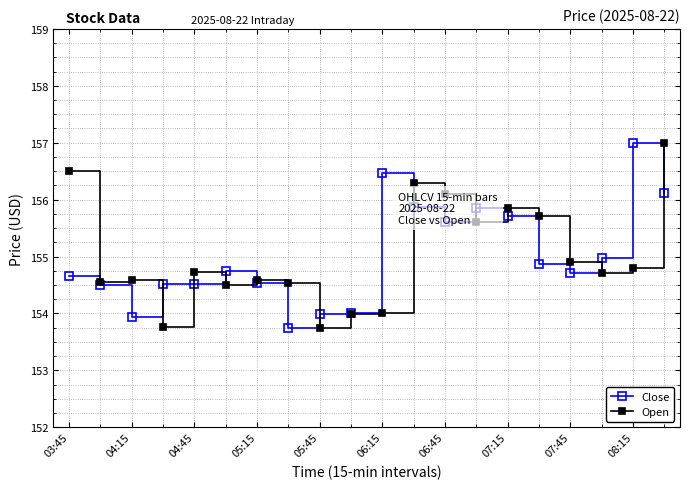

In Open, how many points are higher than both neighbors (excluding endpoints)?

5